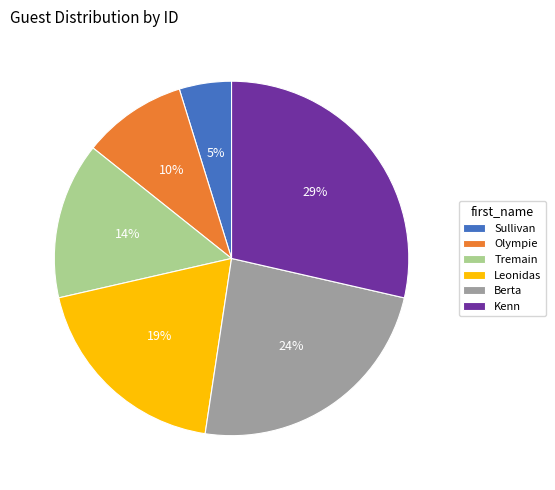

Does Berta account for over 50% of the chart?

No